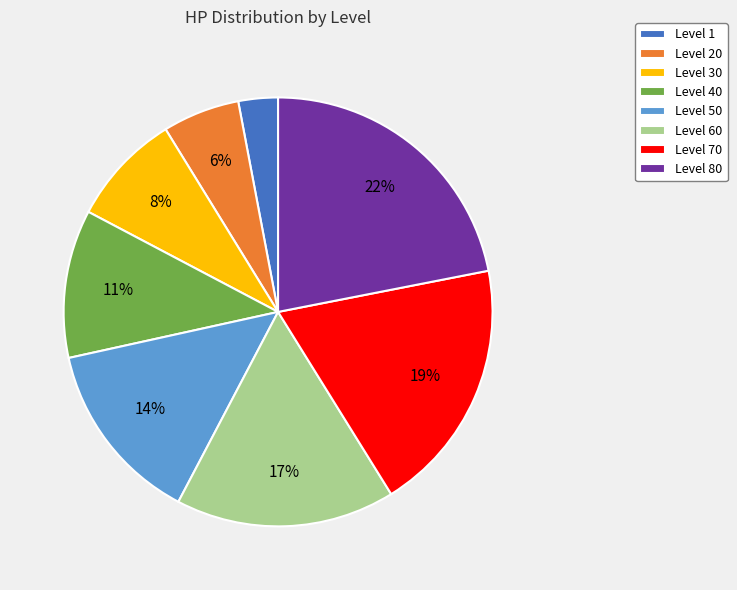

Between Level 40 and Level 80, which is larger?

Level 80